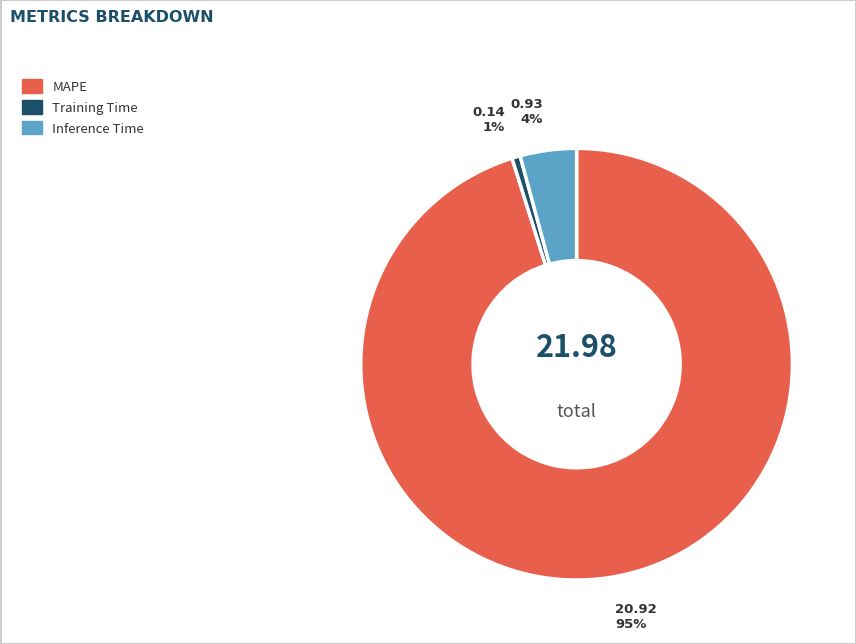

True or false: Inference Time accounts for 4% of the total.

True